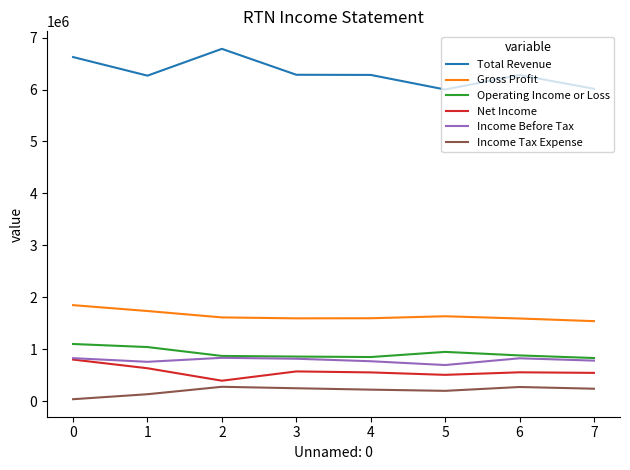

How many distinct data groups are displayed?

6